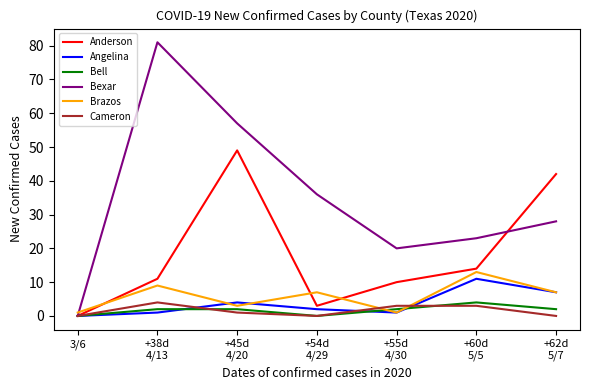

Is this an area chart (filled region under the line)?

No